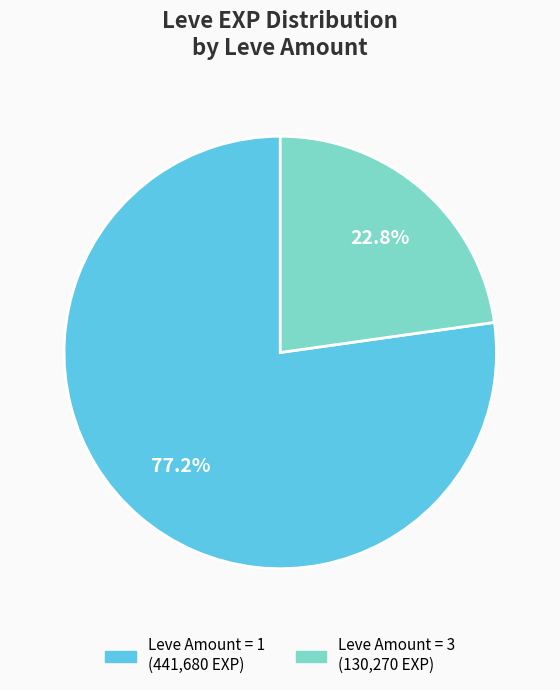

Does any single category account for the majority?

Yes